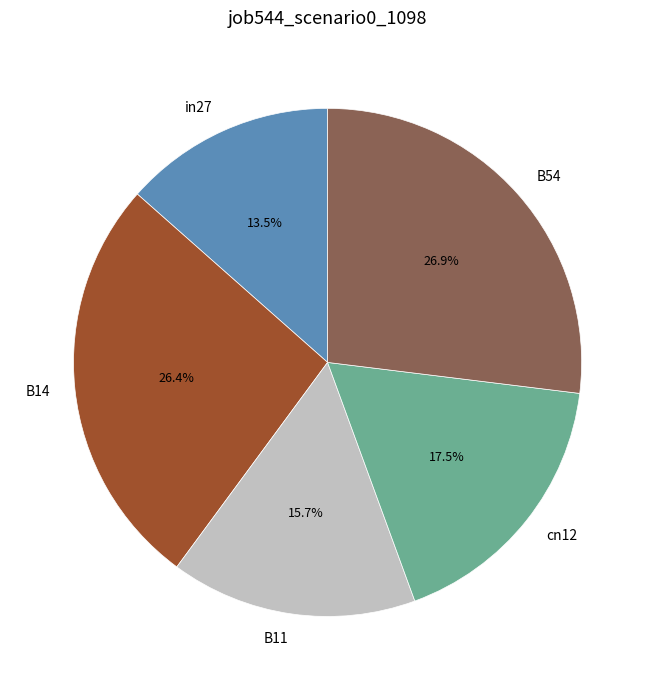

Which category has the biggest portion of the pie?

B54